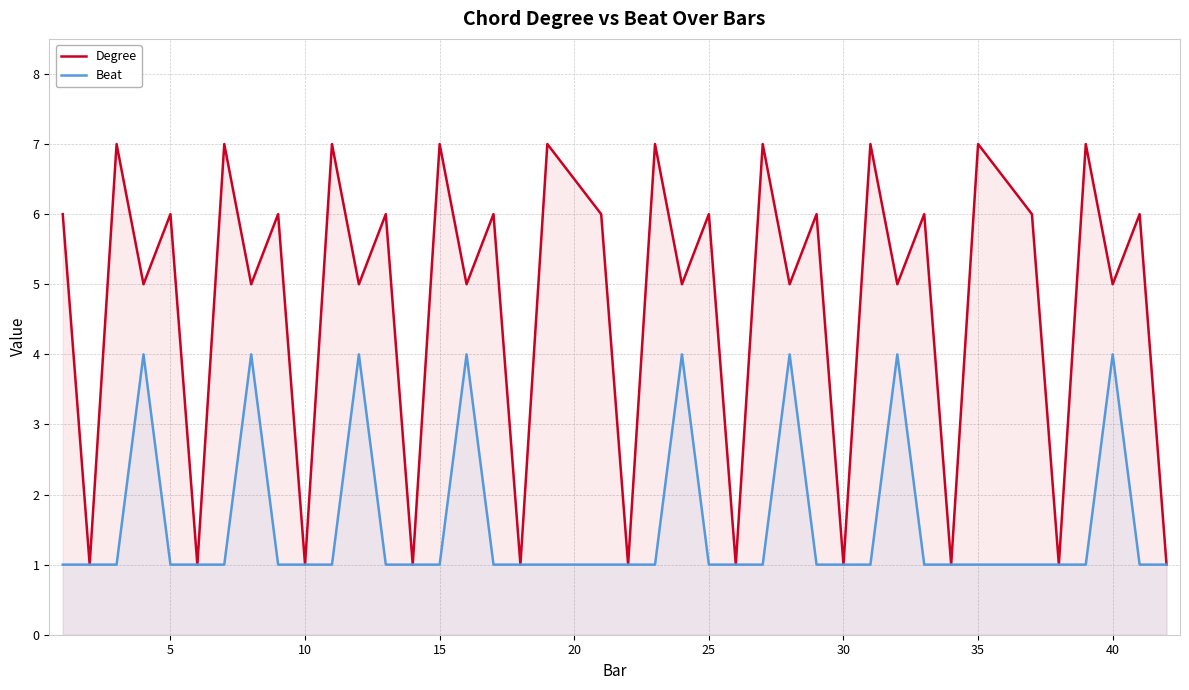

Rank the series by their average value, from lowest to highest.

Beat, Degree